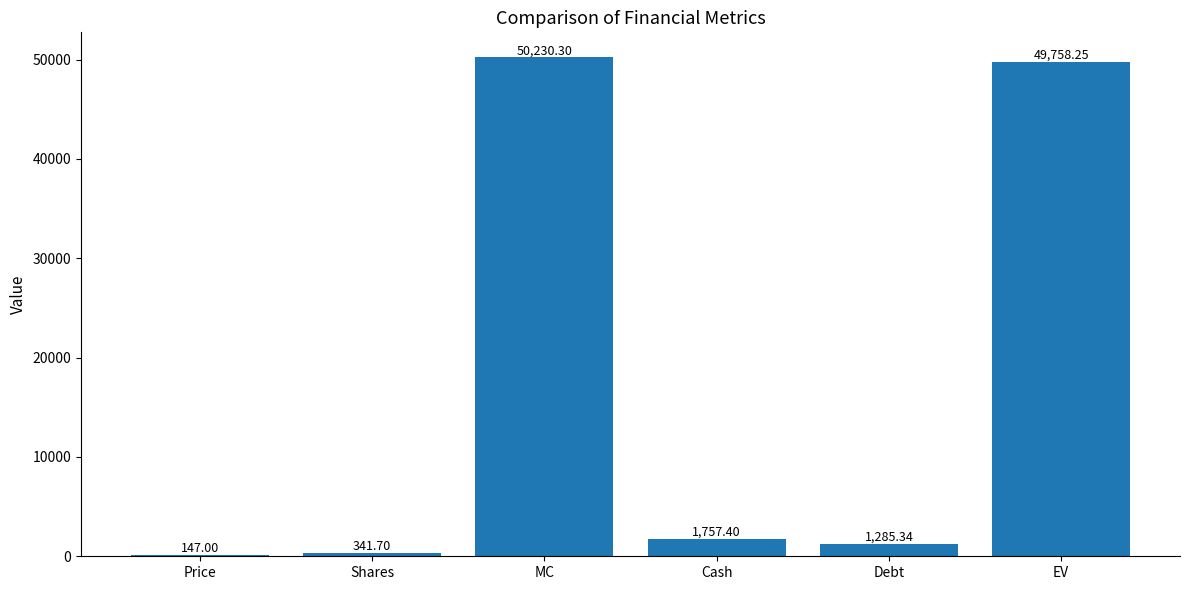

At which label does the data first exceed 1757?

MC